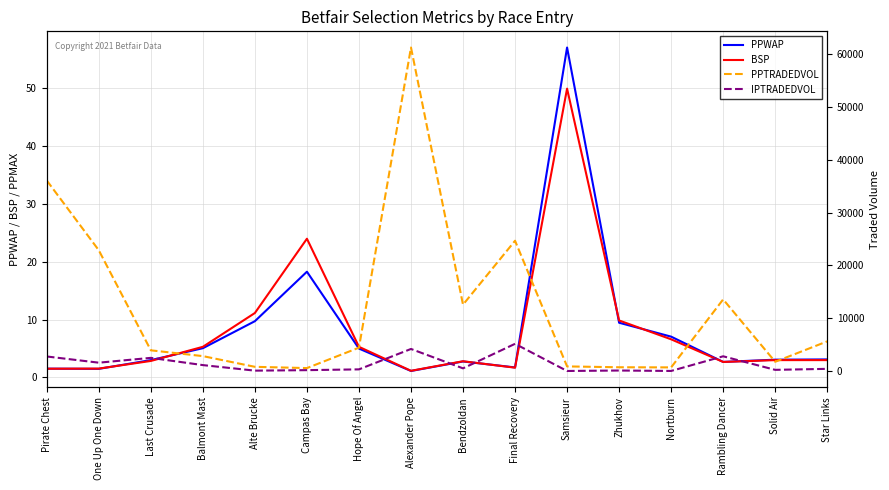

What is the spread (max minus min) of values at Balmont Mast?

2811.9